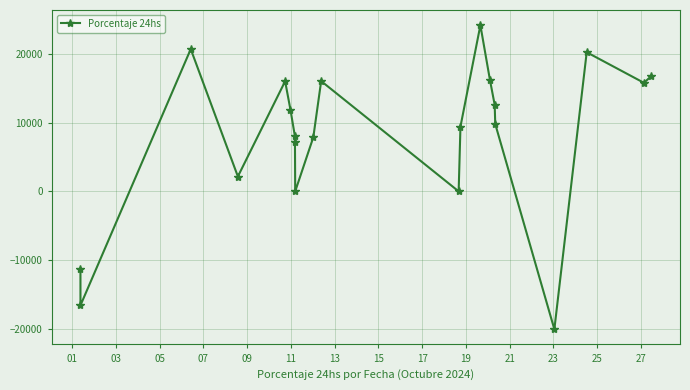

What is the value of the 16th point from the left?

12598.0